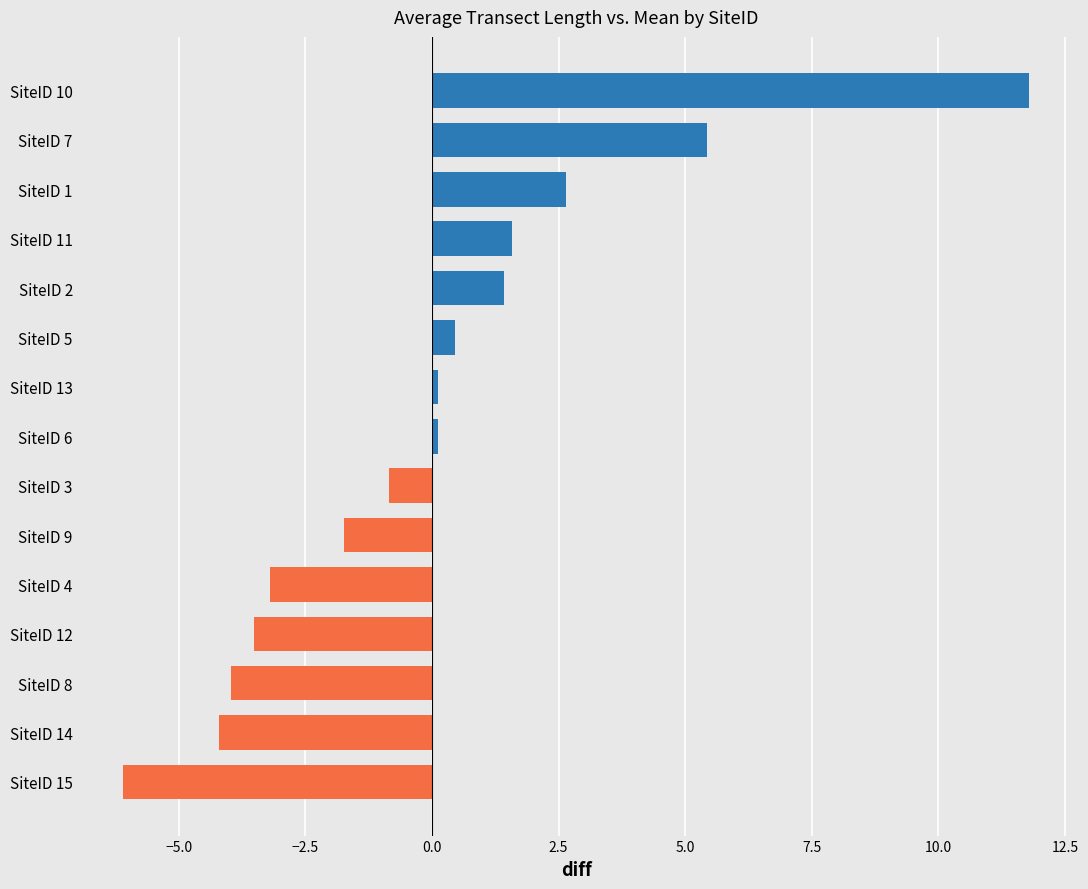

The value at SiteID 2 is 1.4. True or false?

True